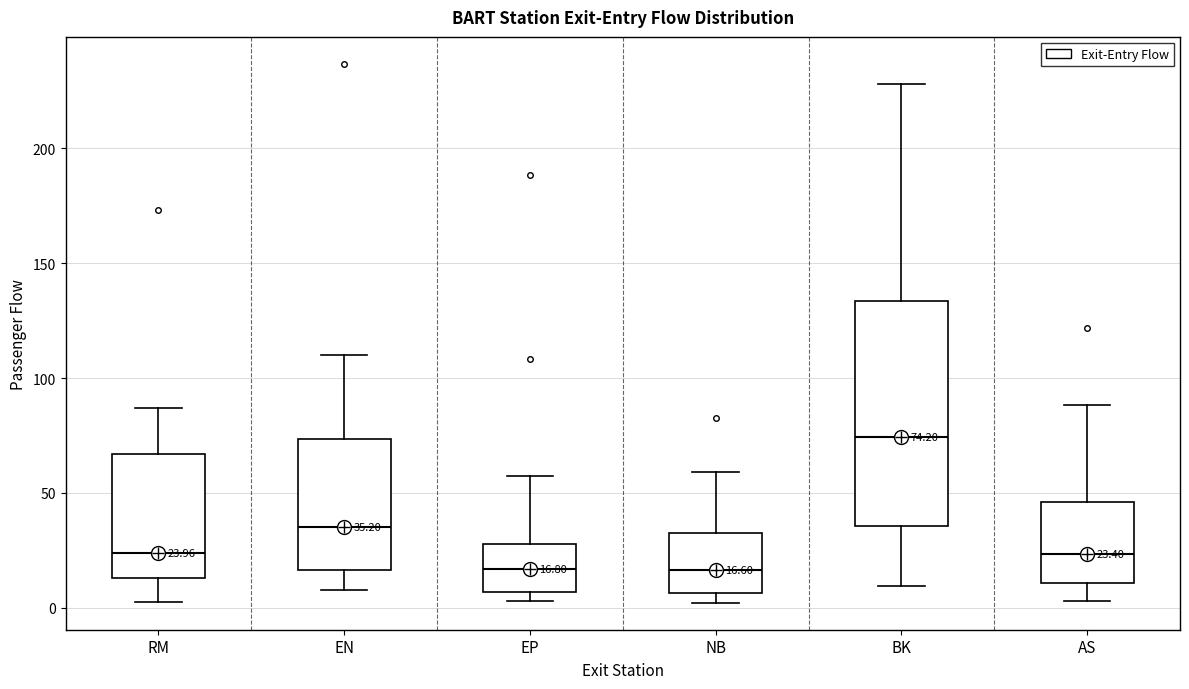

Which box is the tallest, from its lower edge to its upper edge?

BK